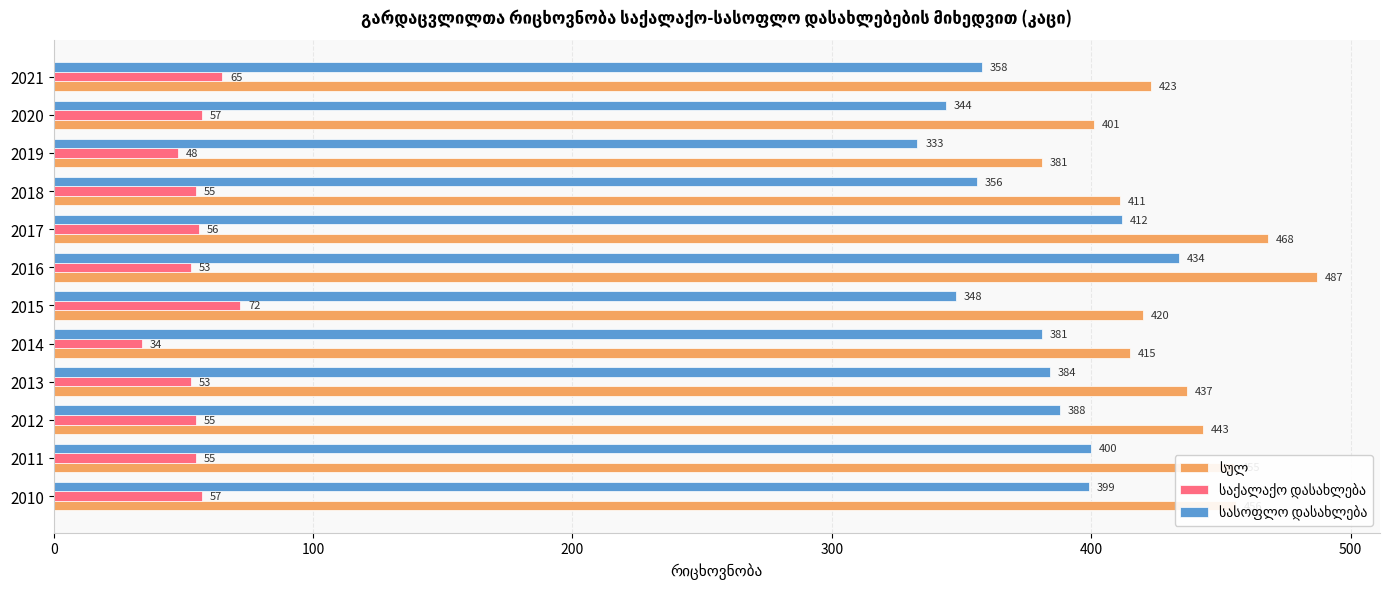

What is the difference between the highest and lowest values at 2013?

384